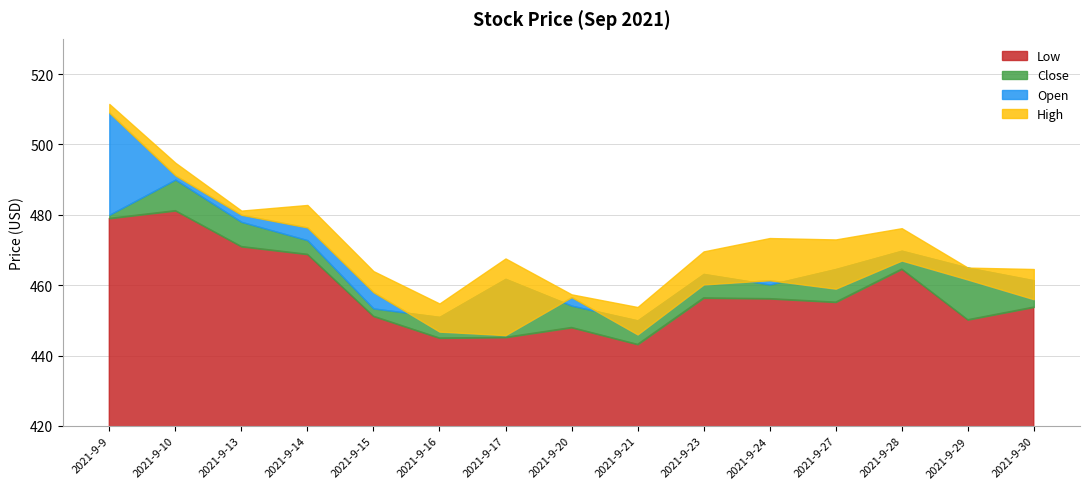

Is the value of Low at 2021-9-16 greater than the value of Open at 2021-9-30?

No